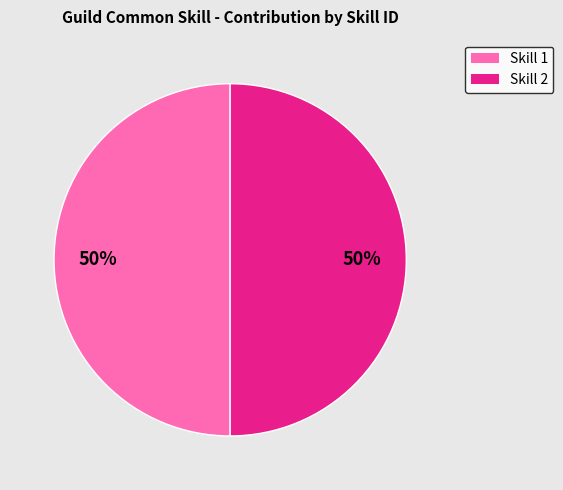

To the nearest percent, what is the average slice percentage?

50%